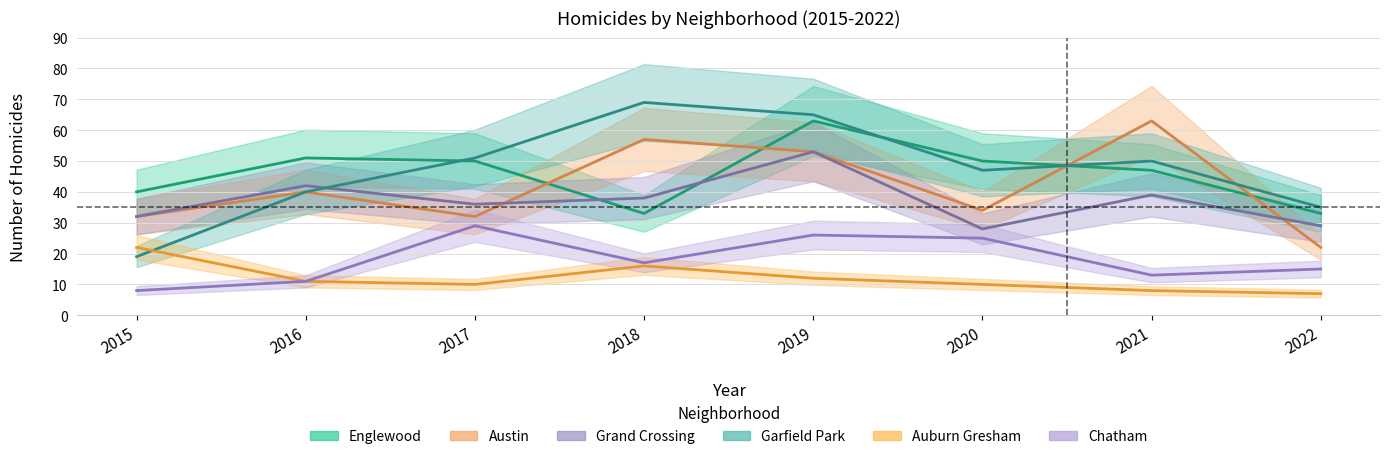

At which category is the sum across all series the highest?

2019